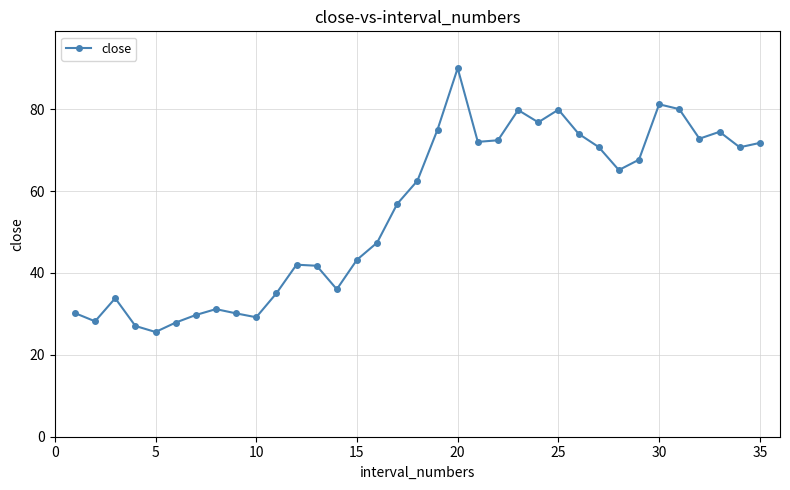

True or false: there are more than 1 points higher than both neighbors.

True